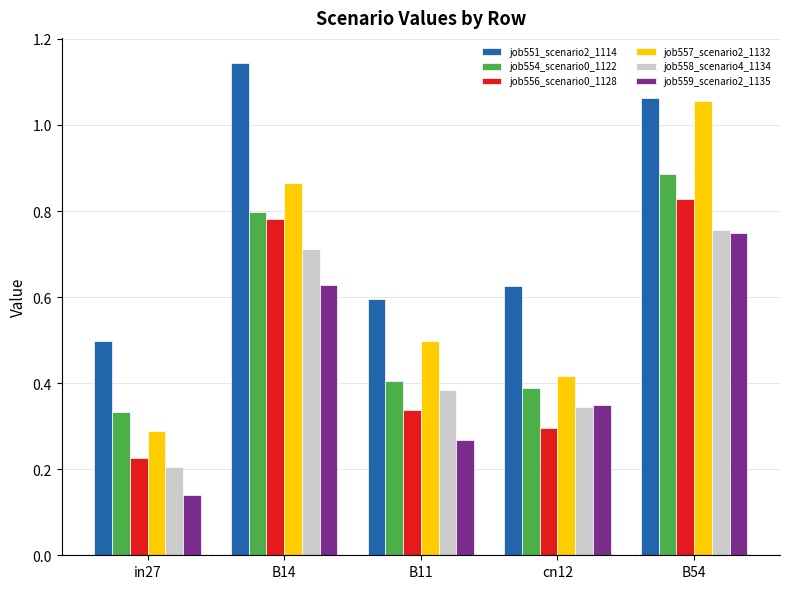

Which series has the largest range (max minus min)?

job557_scenario2_1132